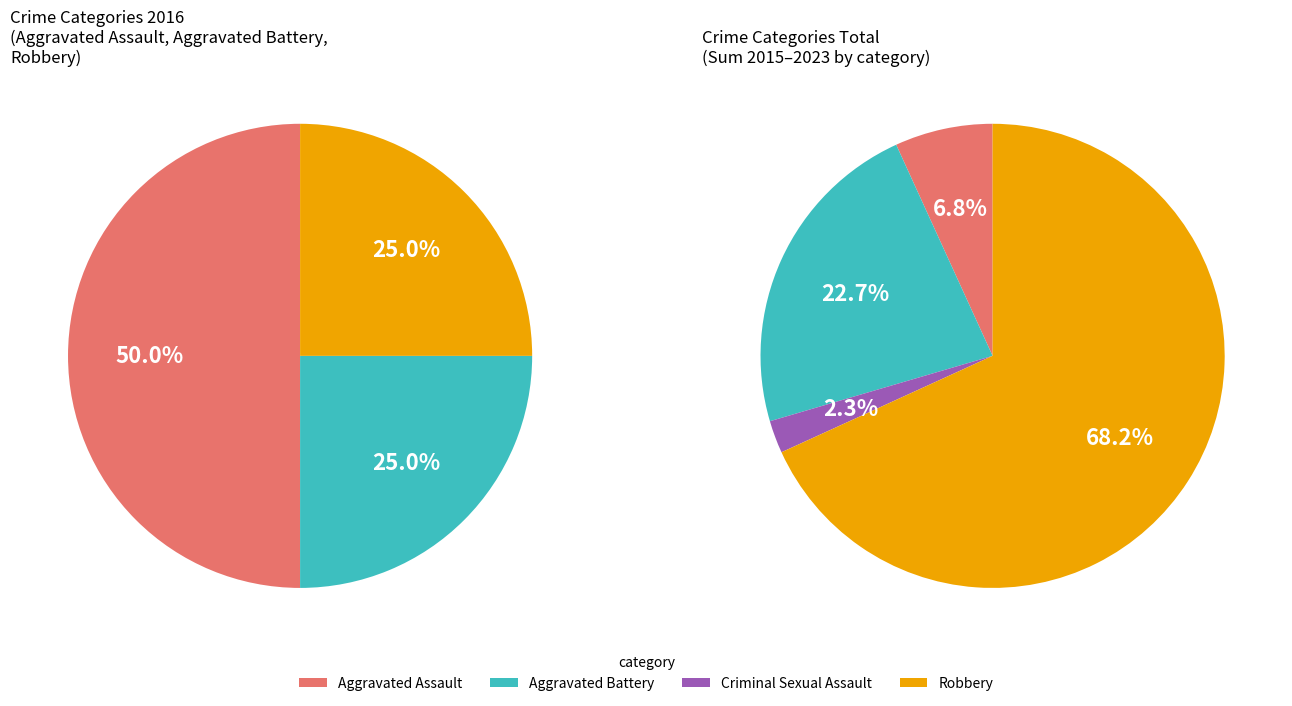

How much of the chart is everything except Aggravated Assault?

50.0%